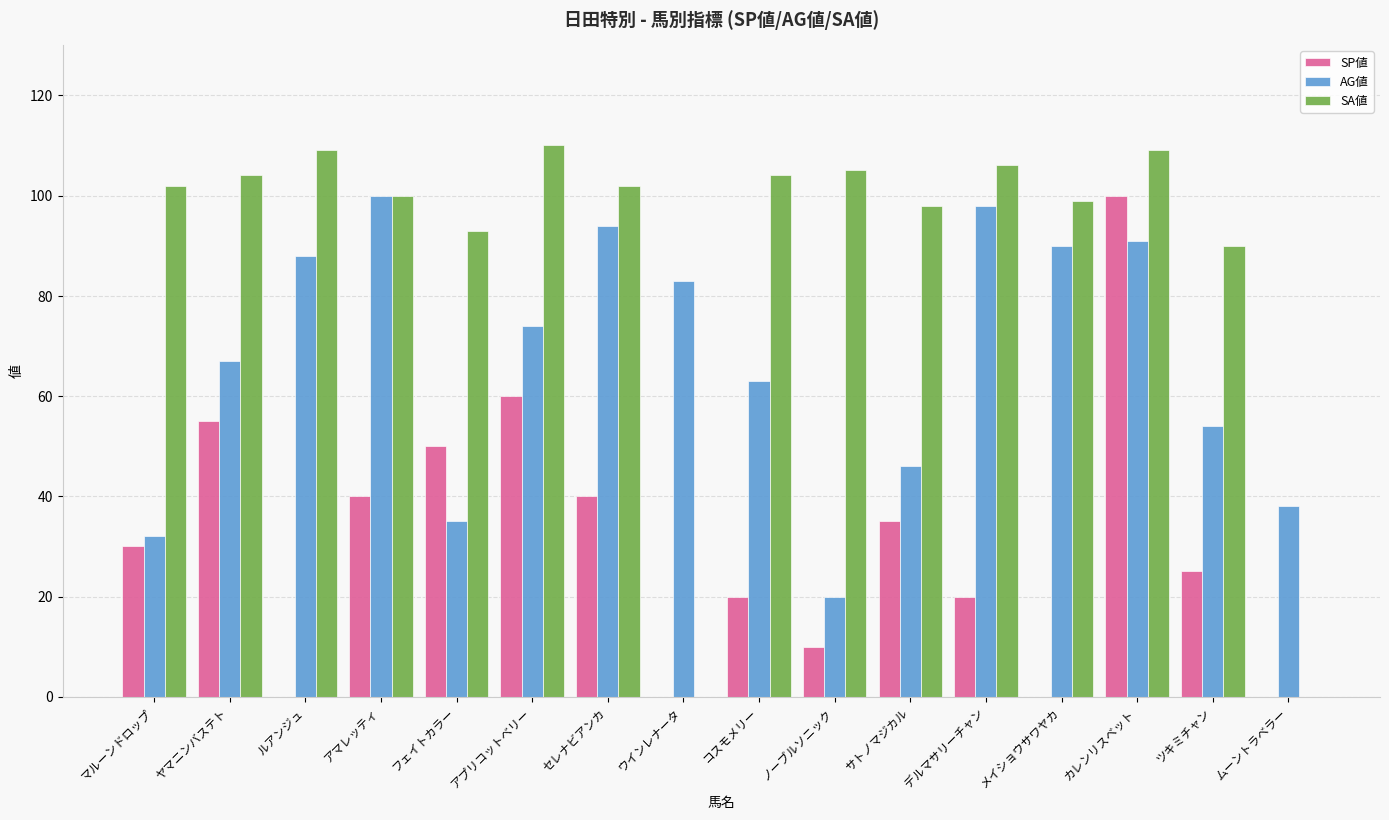

Reading left to right, extract all data points from this chart.

SP値: マルーンドロップ=30	ヤマニンバステト=55	ルアンジュ=0	アマレッティ=40	フェイトカラー=50	アプリコットベリー=60	セレナビアンカ=40	ウインレナータ=0	コスモメリー=20	ノーブルソニック=10	サトノマジカル=35	デルマサリーチャン=20	メイショウサワヤカ=0	カレンリスベット=100	ツキミチャン=25	ムーントラベラー=0
AG値: マルーンドロップ=32	ヤマニンバステト=67	ルアンジュ=88	アマレッティ=100	フェイトカラー=35	アプリコットベリー=74	セレナビアンカ=94	ウインレナータ=83	コスモメリー=63	ノーブルソニック=20	サトノマジカル=46	デルマサリーチャン=98	メイショウサワヤカ=90	カレンリスベット=91	ツキミチャン=54	ムーントラベラー=38
SA値: マルーンドロップ=102	ヤマニンバステト=104	ルアンジュ=109	アマレッティ=100	フェイトカラー=93	アプリコットベリー=110	セレナビアンカ=102	ウインレナータ=0	コスモメリー=104	ノーブルソニック=105	サトノマジカル=98	デルマサリーチャン=106	メイショウサワヤカ=99	カレンリスベット=109	ツキミチャン=90	ムーントラベラー=0